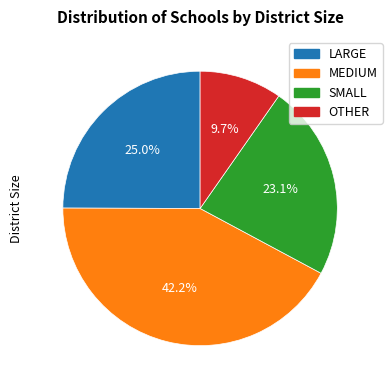

Combined, do MEDIUM and OTHER account for over 50%?

Yes